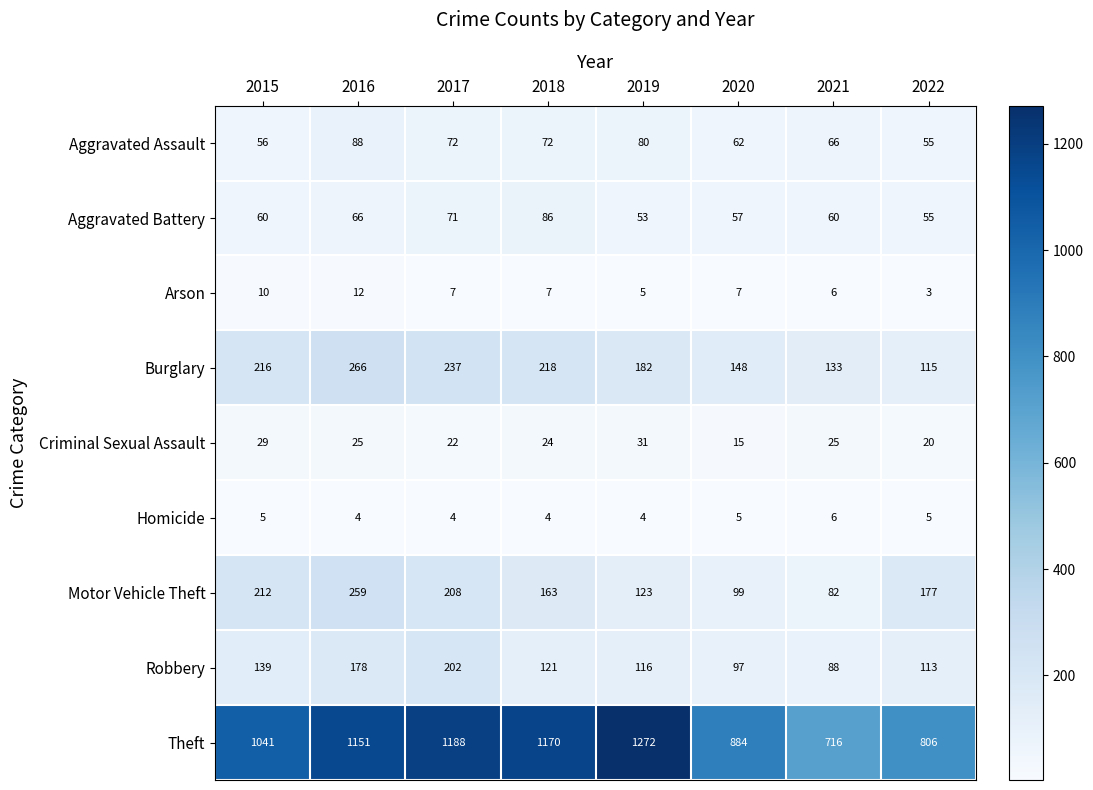

What is the minimum value for Burglary?

115